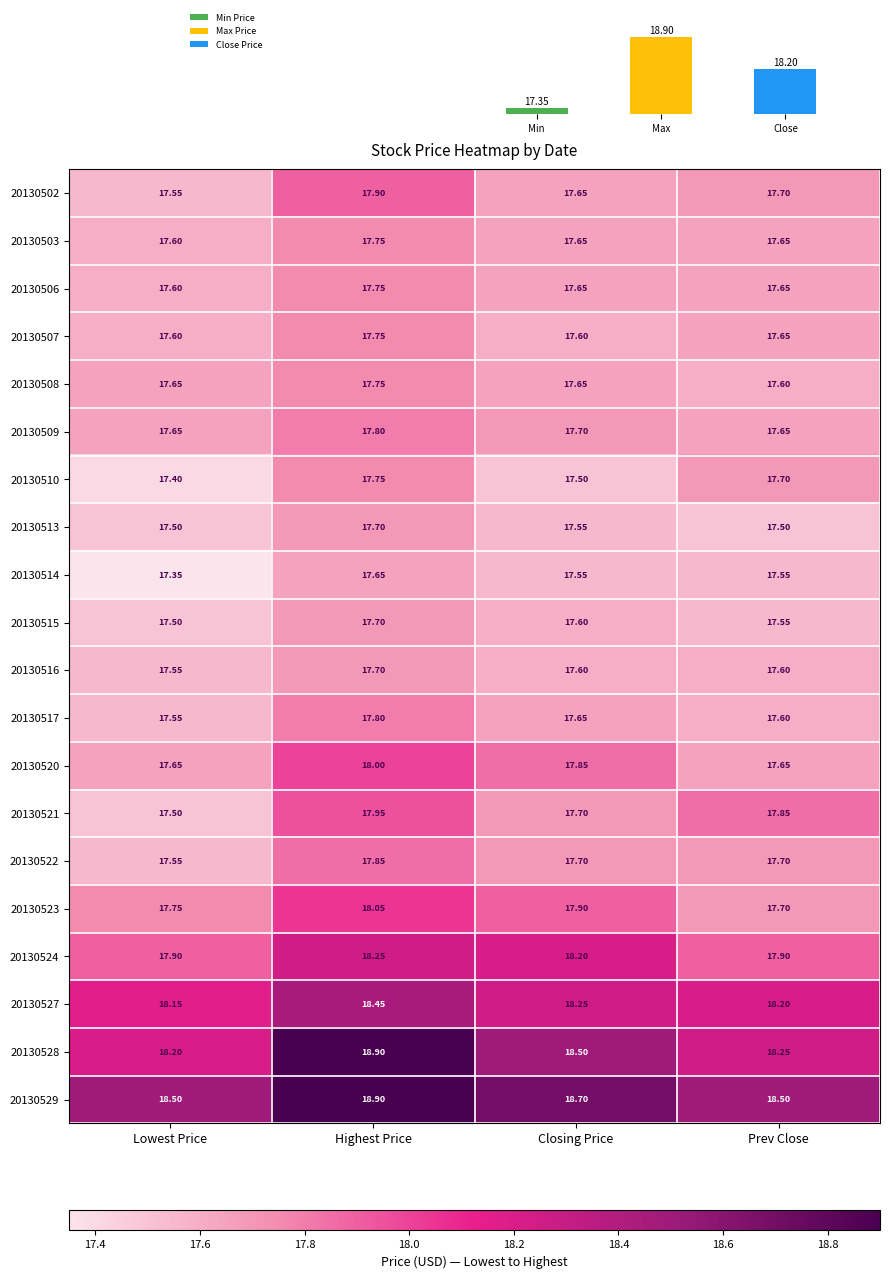

Reading left to right, extract all data points from this chart.

20130502: Lowest Price=17.6	Highest Price=17.9	Closing Price=17.6	Prev Close=17.7
20130503: Lowest Price=17.6	Highest Price=17.8	Closing Price=17.6	Prev Close=17.6
20130506: Lowest Price=17.6	Highest Price=17.8	Closing Price=17.6	Prev Close=17.6
20130507: Lowest Price=17.6	Highest Price=17.8	Closing Price=17.6	Prev Close=17.6
20130508: Lowest Price=17.6	Highest Price=17.8	Closing Price=17.6	Prev Close=17.6
20130509: Lowest Price=17.6	Highest Price=17.8	Closing Price=17.7	Prev Close=17.6
20130510: Lowest Price=17.4	Highest Price=17.8	Closing Price=17.5	Prev Close=17.7
20130513: Lowest Price=17.5	Highest Price=17.7	Closing Price=17.6	Prev Close=17.5
20130514: Lowest Price=17.4	Highest Price=17.6	Closing Price=17.6	Prev Close=17.6
20130515: Lowest Price=17.5	Highest Price=17.7	Closing Price=17.6	Prev Close=17.6
20130516: Lowest Price=17.6	Highest Price=17.7	Closing Price=17.6	Prev Close=17.6
20130517: Lowest Price=17.6	Highest Price=17.8	Closing Price=17.6	Prev Close=17.6
20130520: Lowest Price=17.6	Highest Price=18.0	Closing Price=17.9	Prev Close=17.6
20130521: Lowest Price=17.5	Highest Price=17.9	Closing Price=17.7	Prev Close=17.9
20130522: Lowest Price=17.6	Highest Price=17.9	Closing Price=17.7	Prev Close=17.7
20130523: Lowest Price=17.8	Highest Price=18.1	Closing Price=17.9	Prev Close=17.7
20130524: Lowest Price=17.9	Highest Price=18.2	Closing Price=18.2	Prev Close=17.9
20130527: Lowest Price=18.1	Highest Price=18.4	Closing Price=18.2	Prev Close=18.2
20130528: Lowest Price=18.2	Highest Price=18.9	Closing Price=18.5	Prev Close=18.2
20130529: Lowest Price=18.5	Highest Price=18.9	Closing Price=18.7	Prev Close=18.5